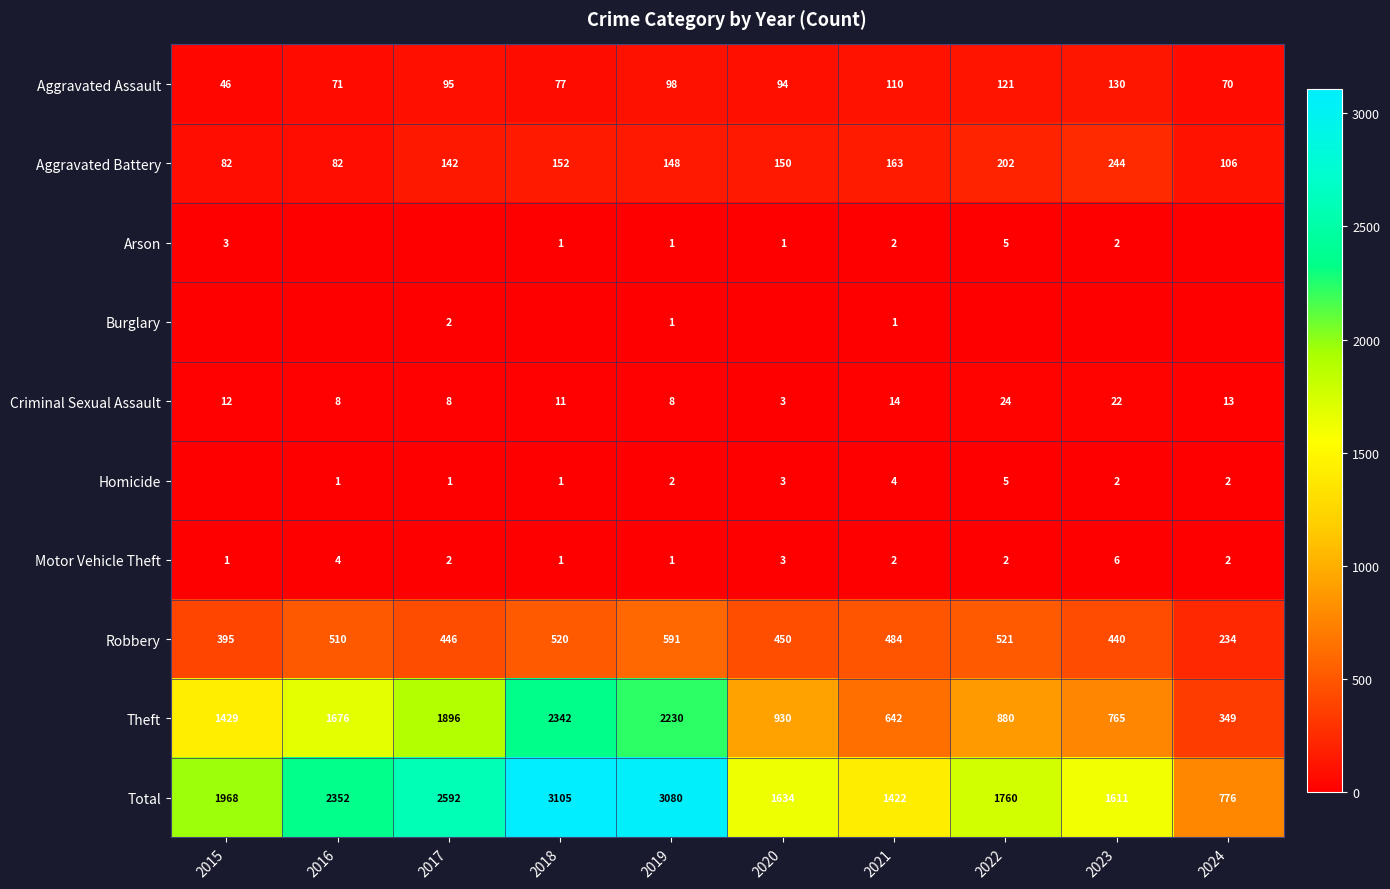

The Aggravated Assault series shows 94 at 2020. True or false?

True